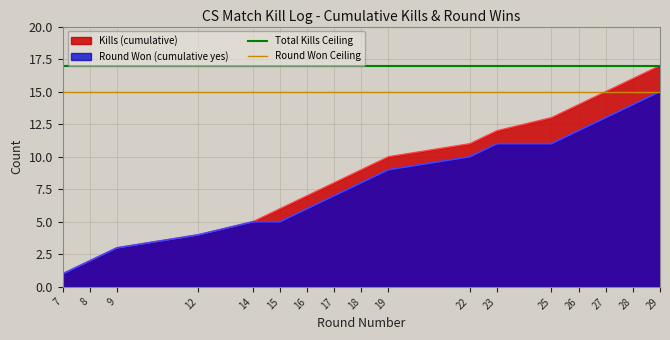

The Kills (cumulative) series shows 8 at 28. True or false?

False